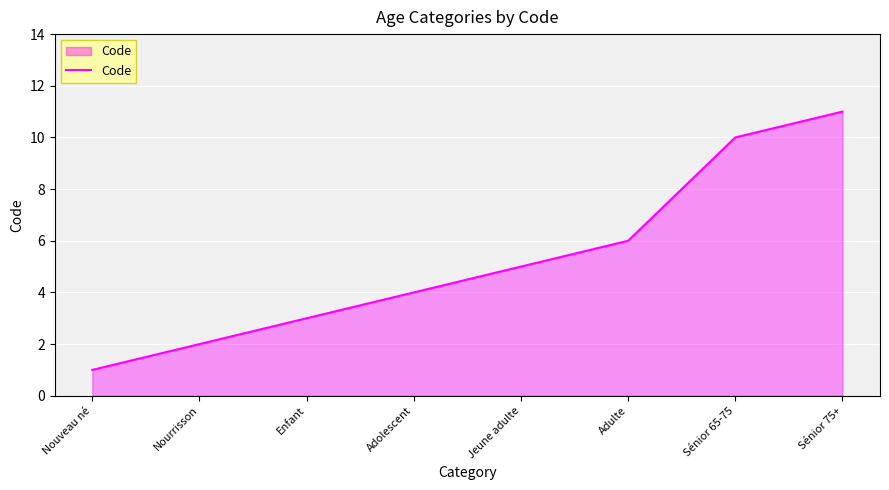

Which has a higher value, Jeune adulte or Adulte?

Adulte